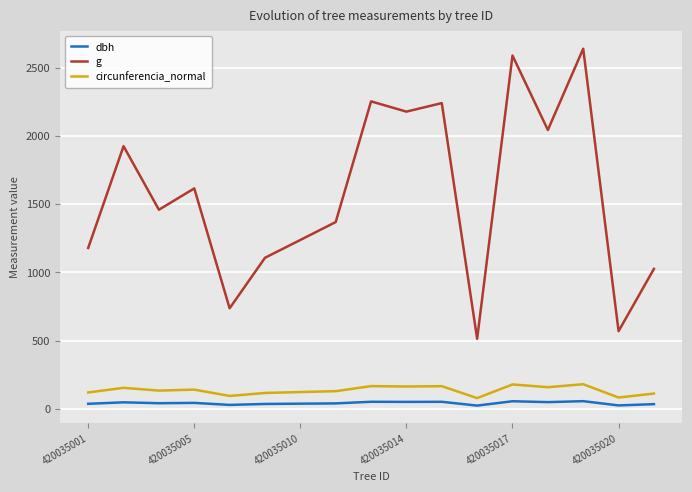

What are all the series names shown in the legend?

dbh, g, circunferencia_normal